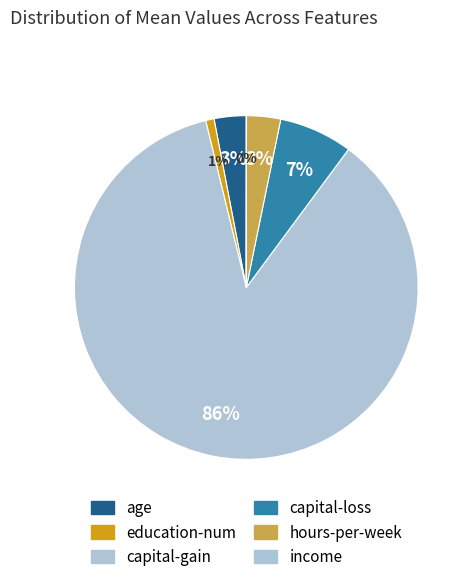

Which category accounts for the majority?

capital-gain